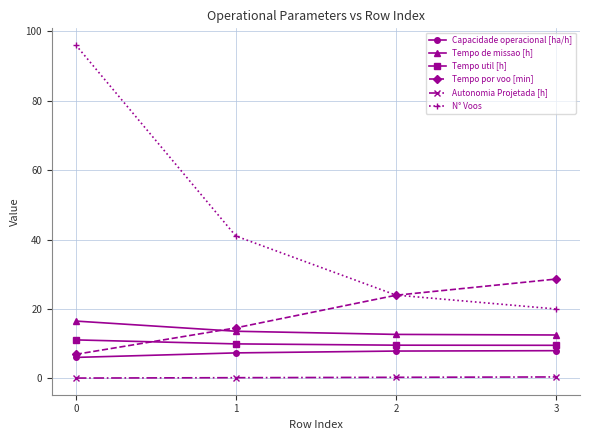

What value does the Capacidade operacional [ha/h] series have at 1?

7.4